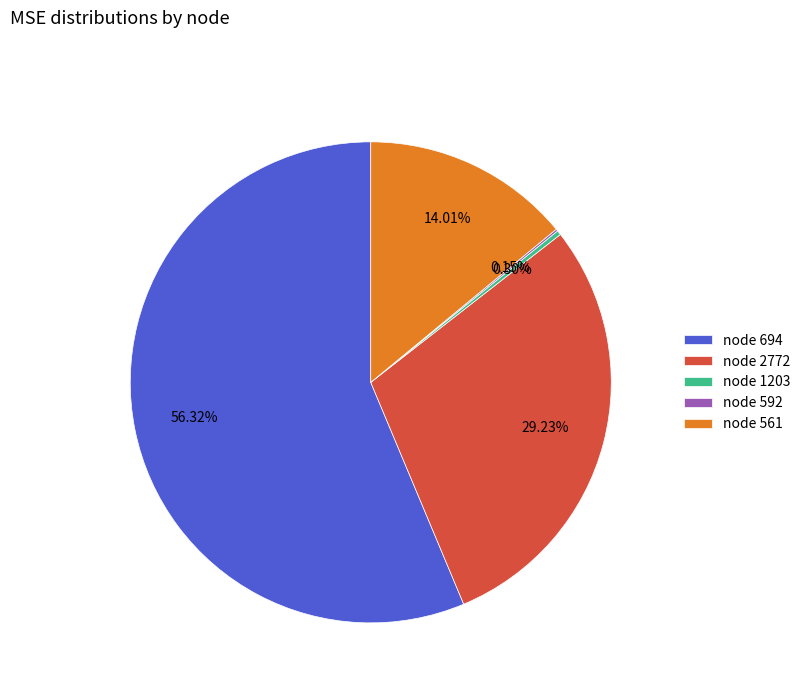

Is the sum of node 1203 and node 694 greater than half?

Yes